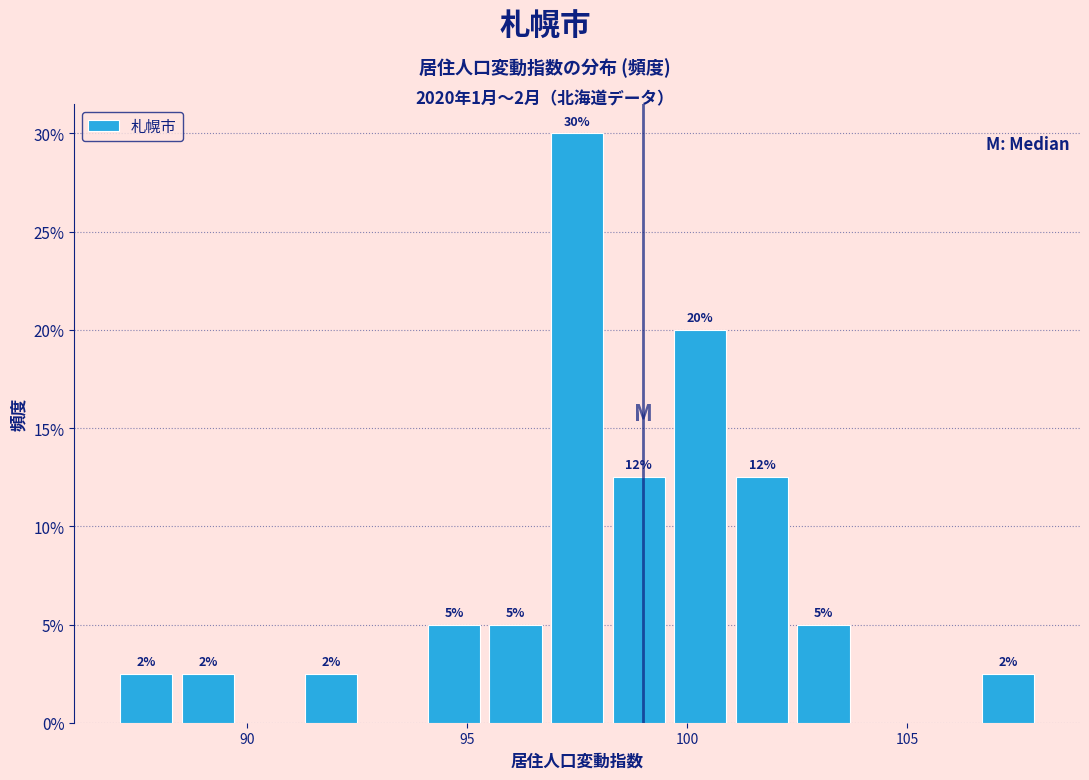

Around what value on the x-axis is the tallest bar? Give the approximate position of its centre, as read against the axis.

97.5